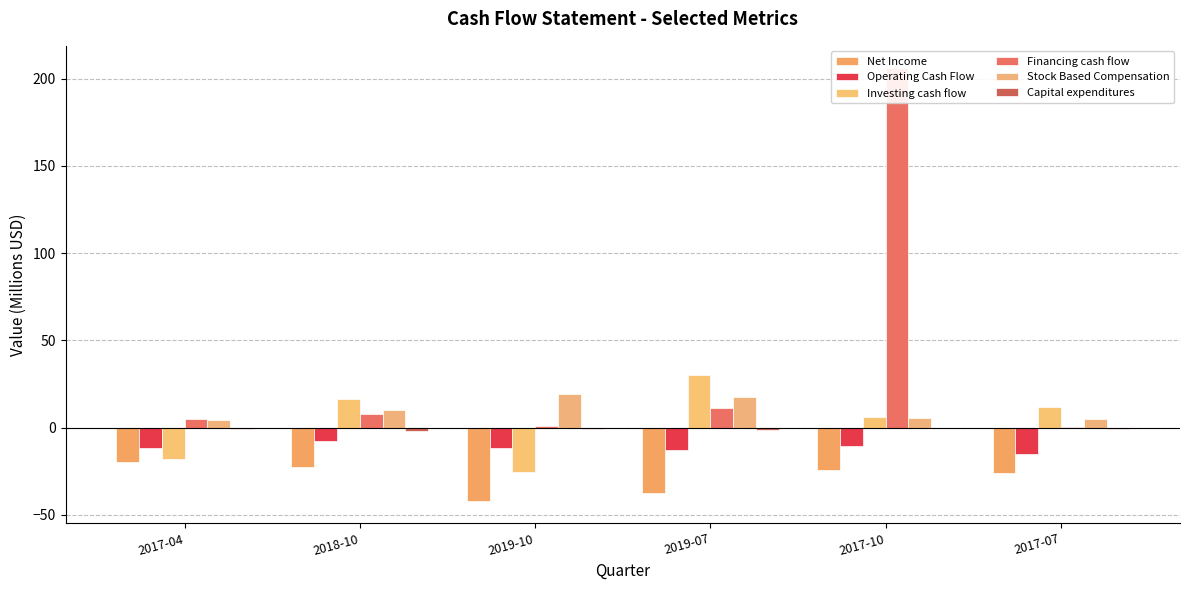

What is the sum of the Capital expenditures values at 2017-07 and 2018-10?

-3.1